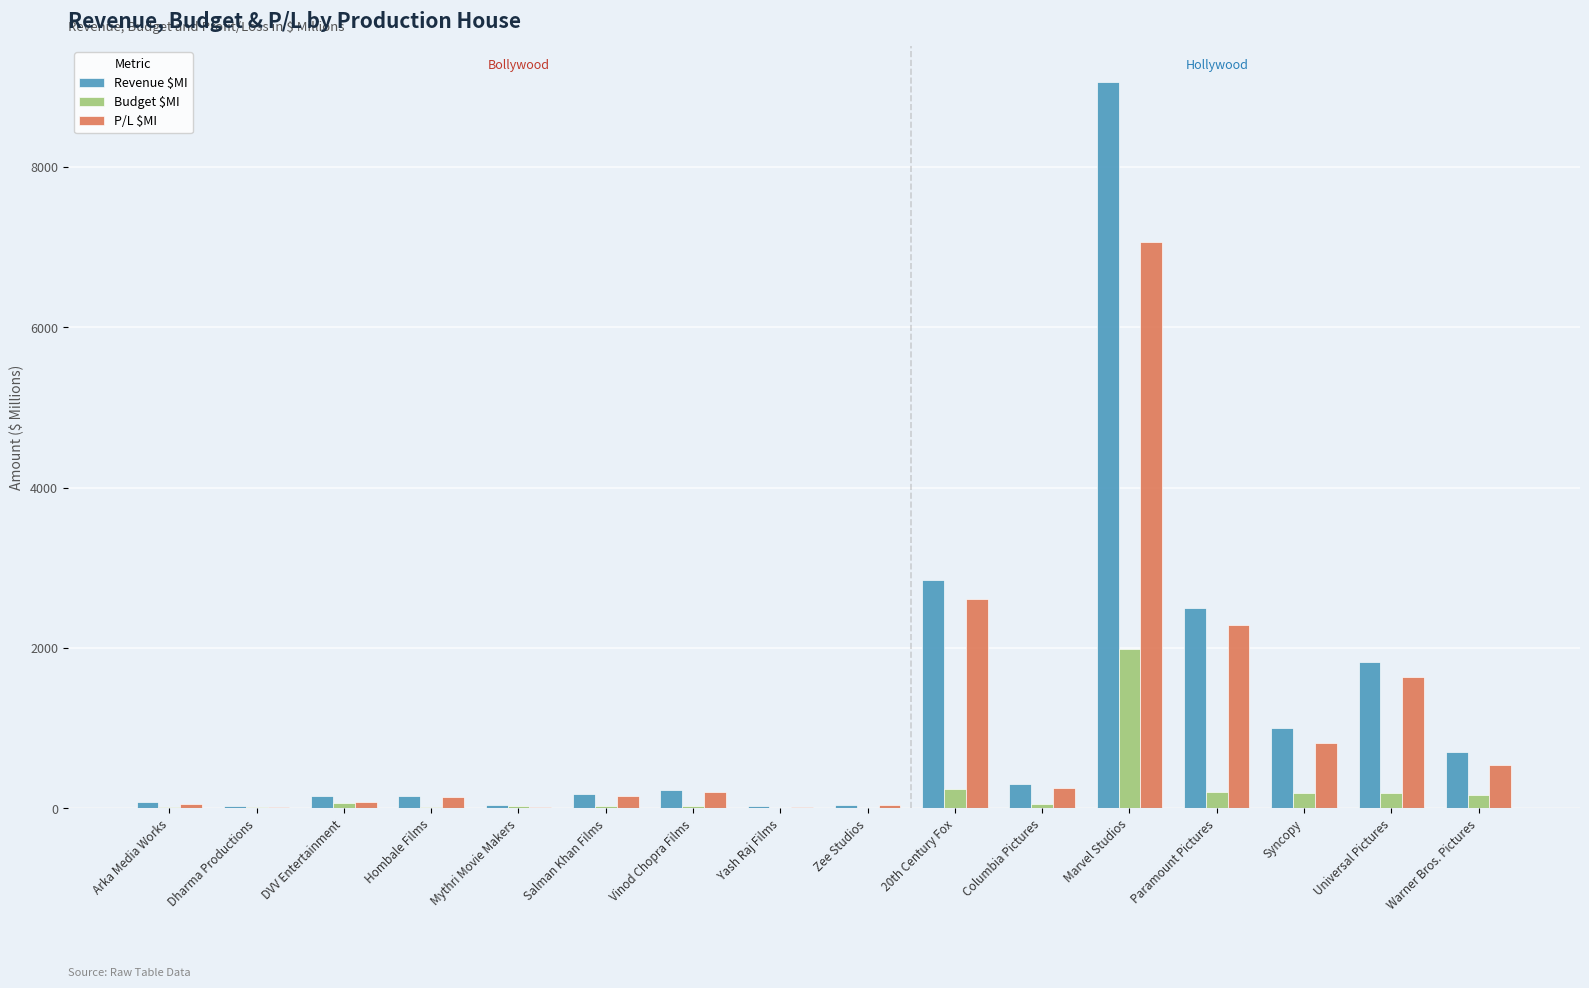

At which category is the sum across all series the highest?

Marvel Studios